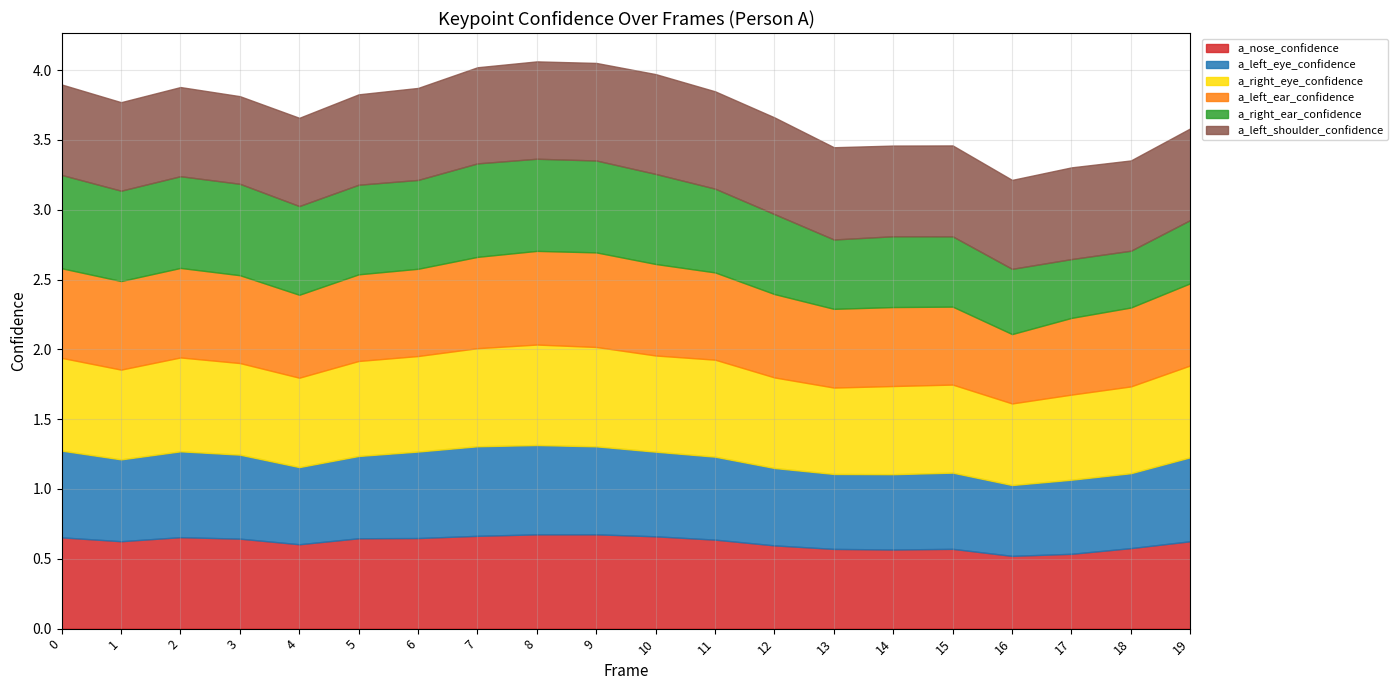

True or false: a_left_ear_confidence has a value of 0.7 at 9.

True